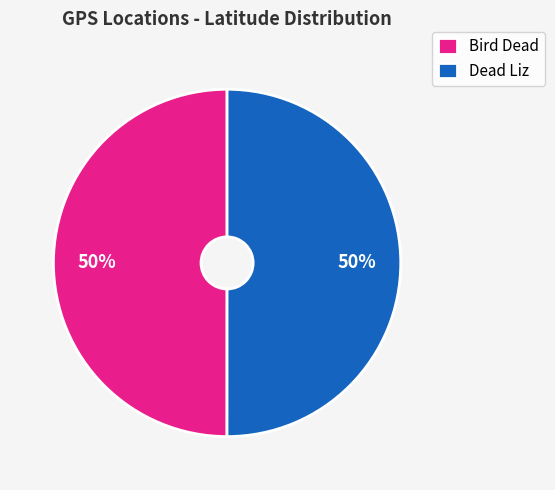

Combined, do Dead Liz and Bird Dead account for over 50%?

Yes